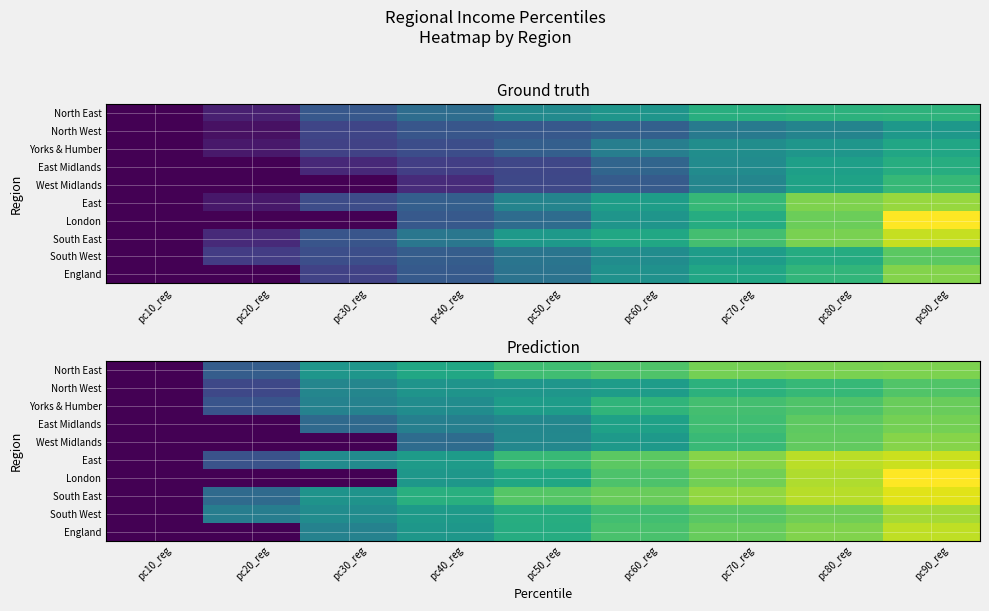

Rank the categories by North West value from highest to lowest.

pc90_reg, pc80_reg, pc70_reg, pc60_reg, pc50_reg, pc40_reg, pc30_reg, pc20_reg, pc10_reg